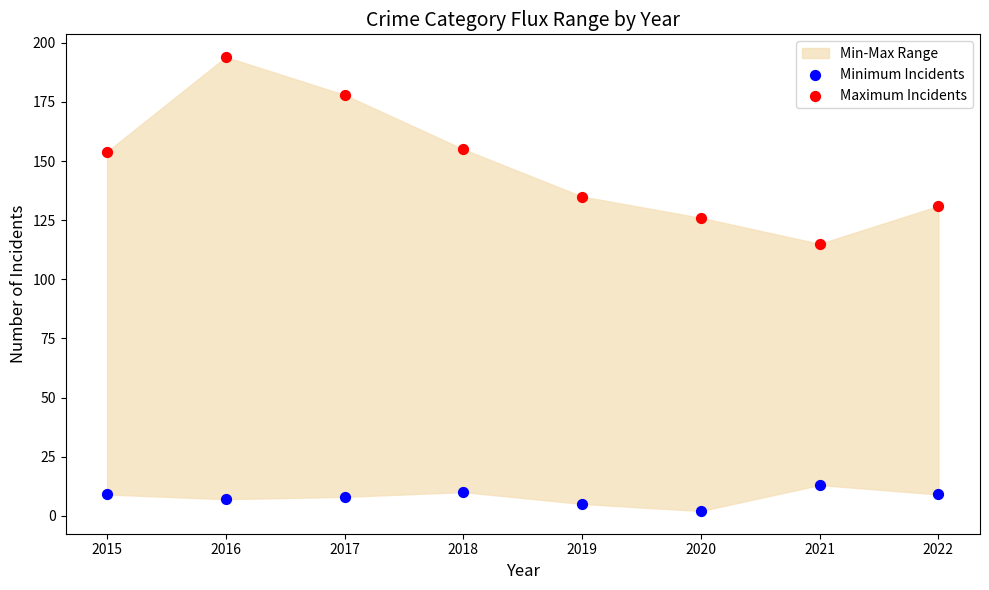

Which series has the largest Y range (max minus min)?

Maximum Incidents